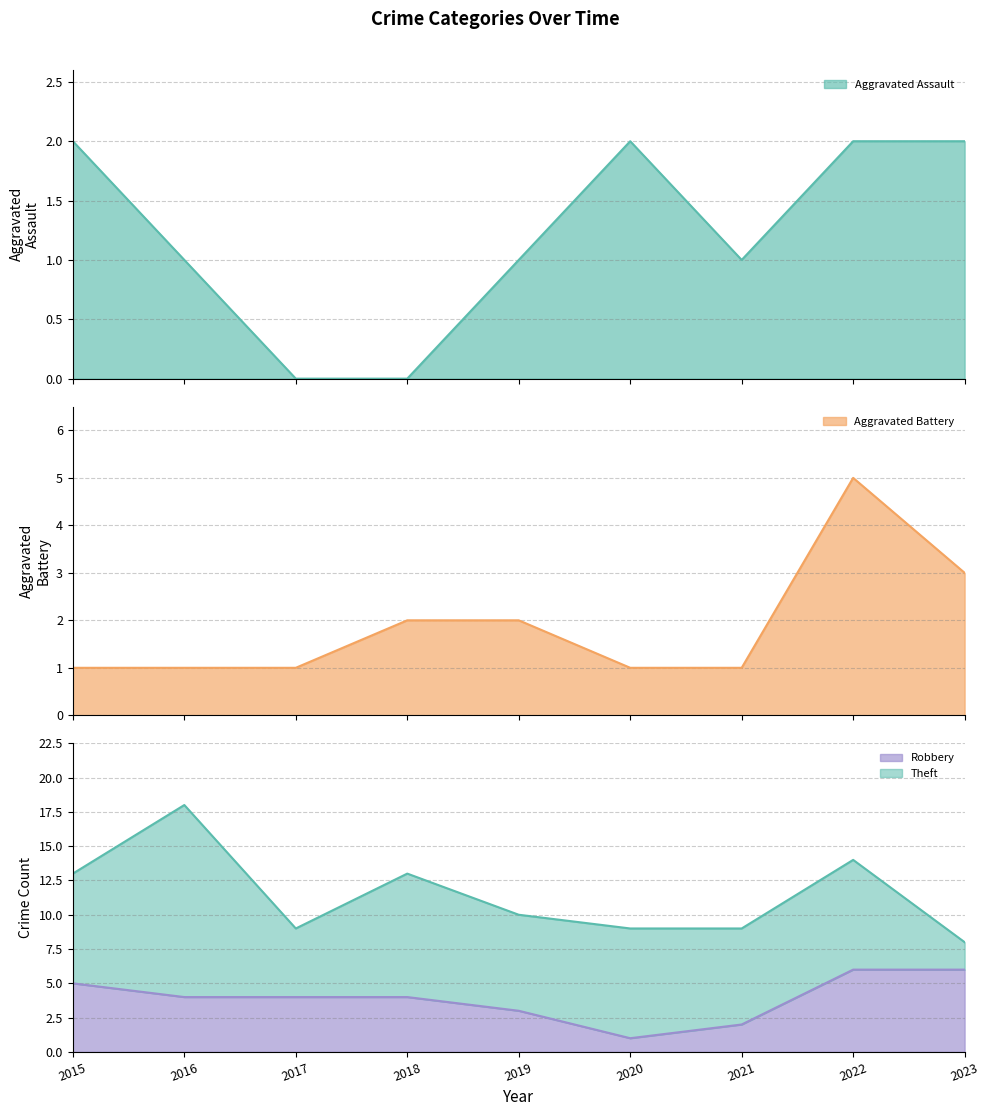

What is the difference between the highest and lowest values at 2023?

4